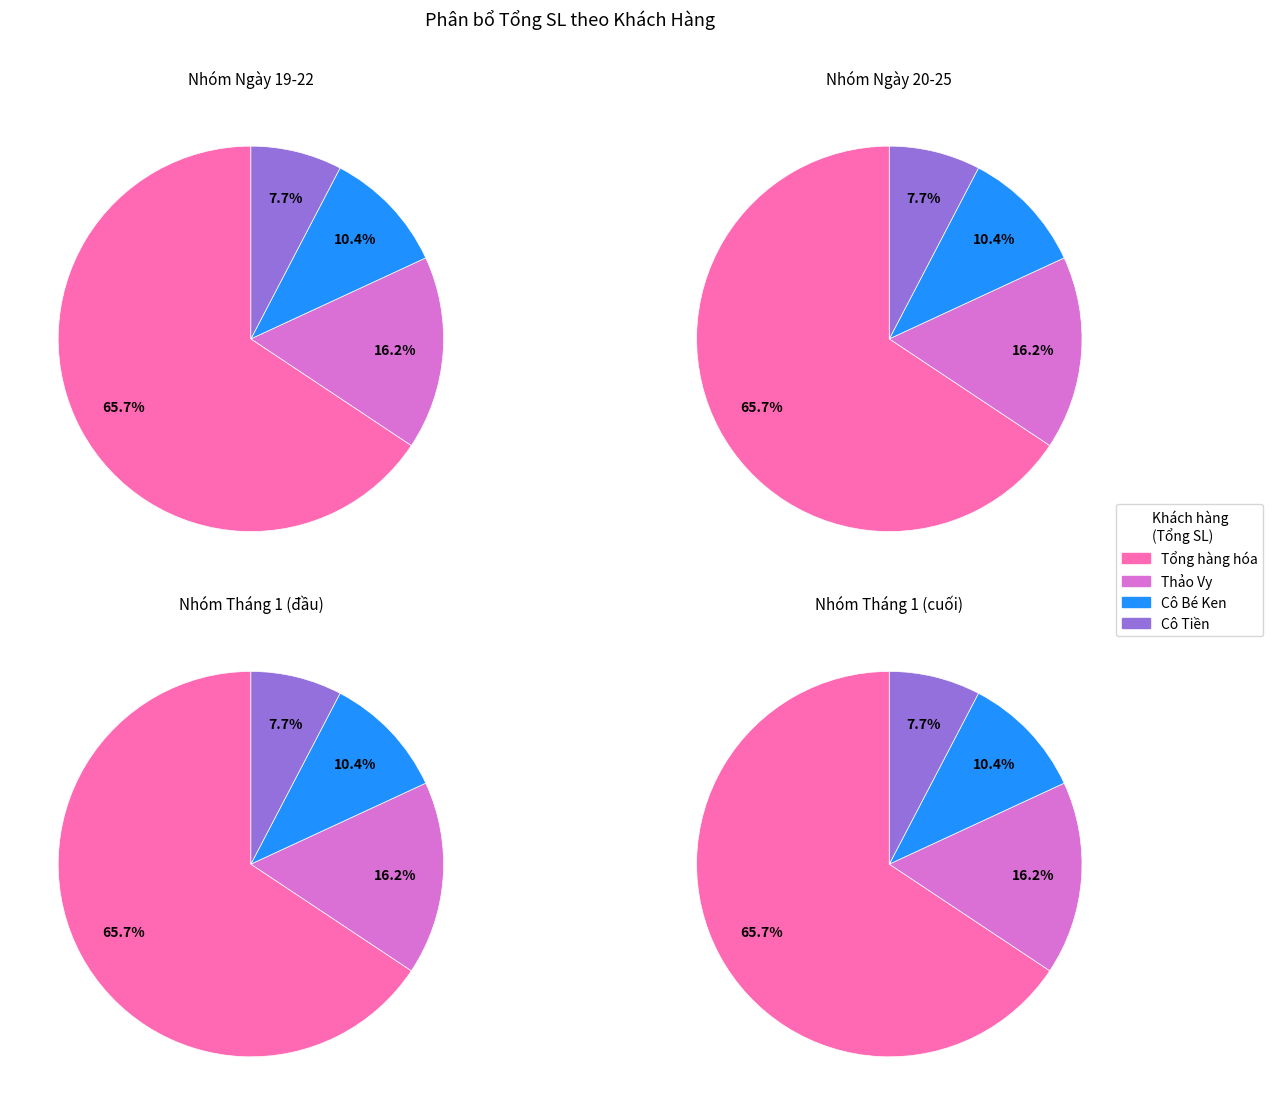

True or false: Cô Thảo accounts for 0% of the total.

True